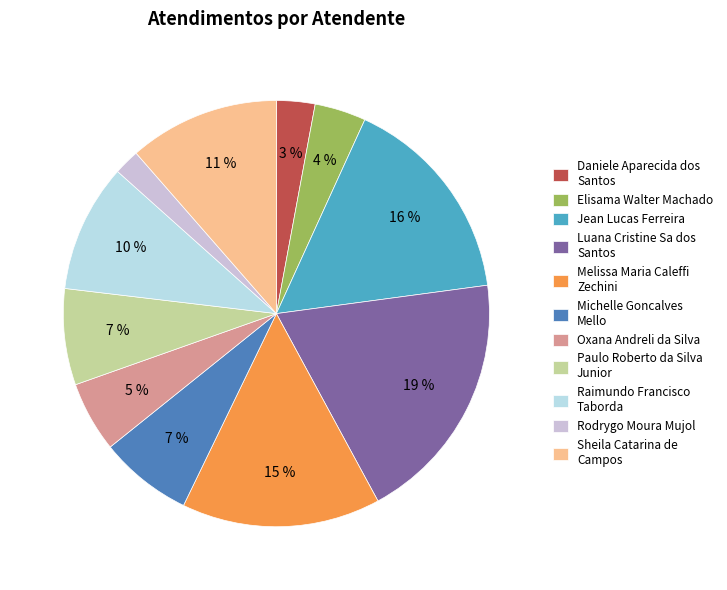

Combined, do Paulo Roberto da Silva Junior and Jean Lucas Ferreira account for over 50%?

No